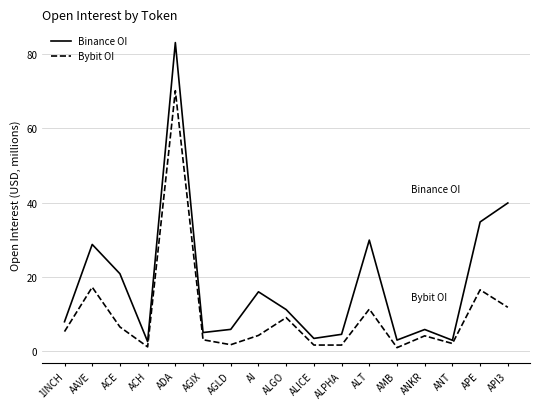

What position from the right is AAVE?

16